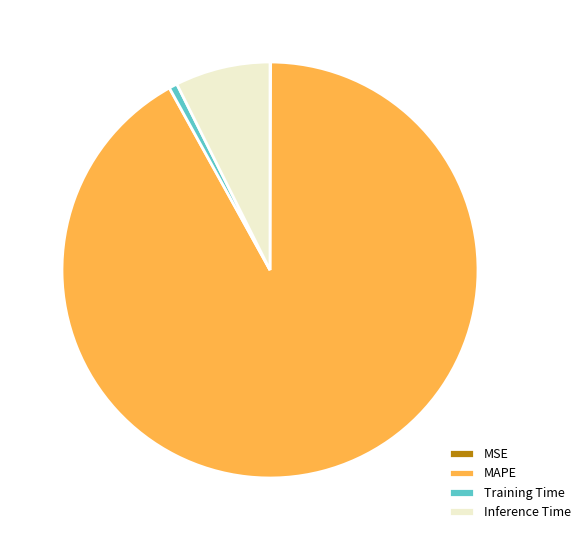

What is the largest slice in the pie chart?

MAPE